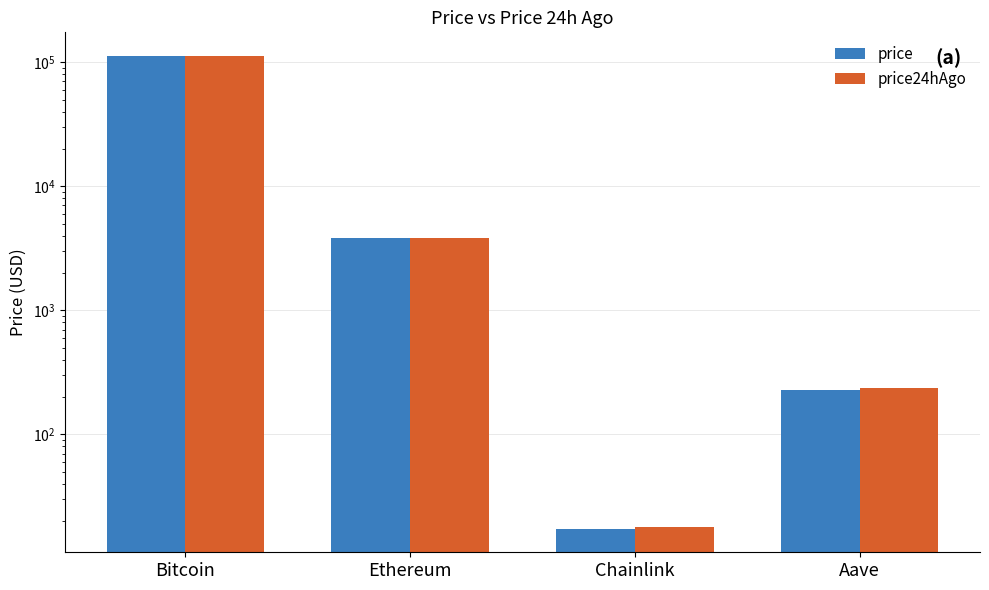

Between Chainlink and Aave, which is larger?

Aave